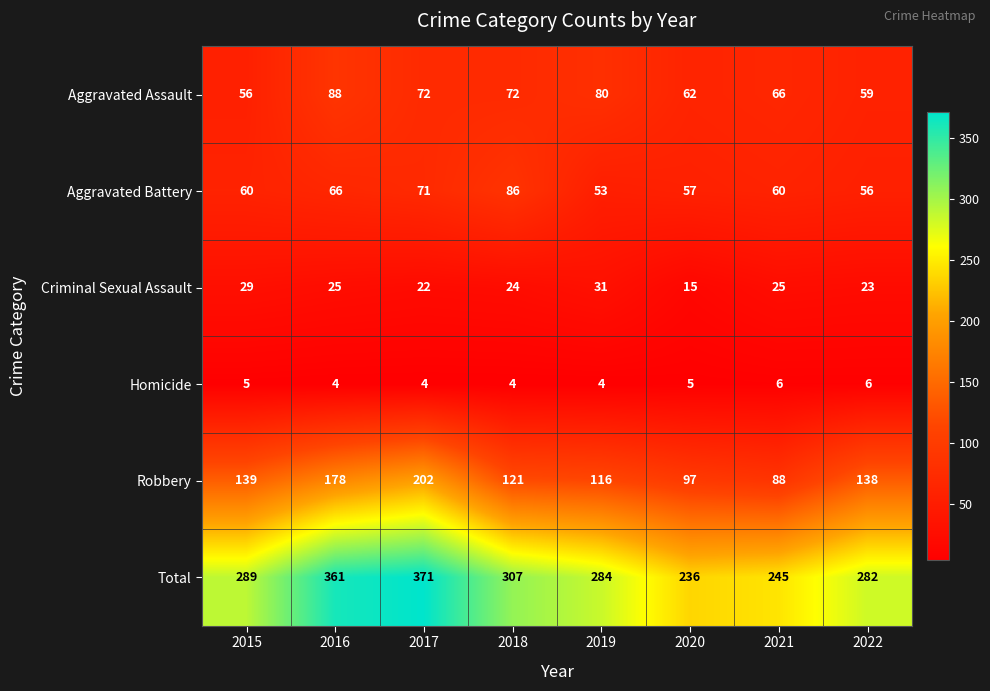

List the series in order of their peak value, lowest first.

Homicide, Criminal Sexual Assault, Aggravated Battery, Aggravated Assault, Robbery, Total